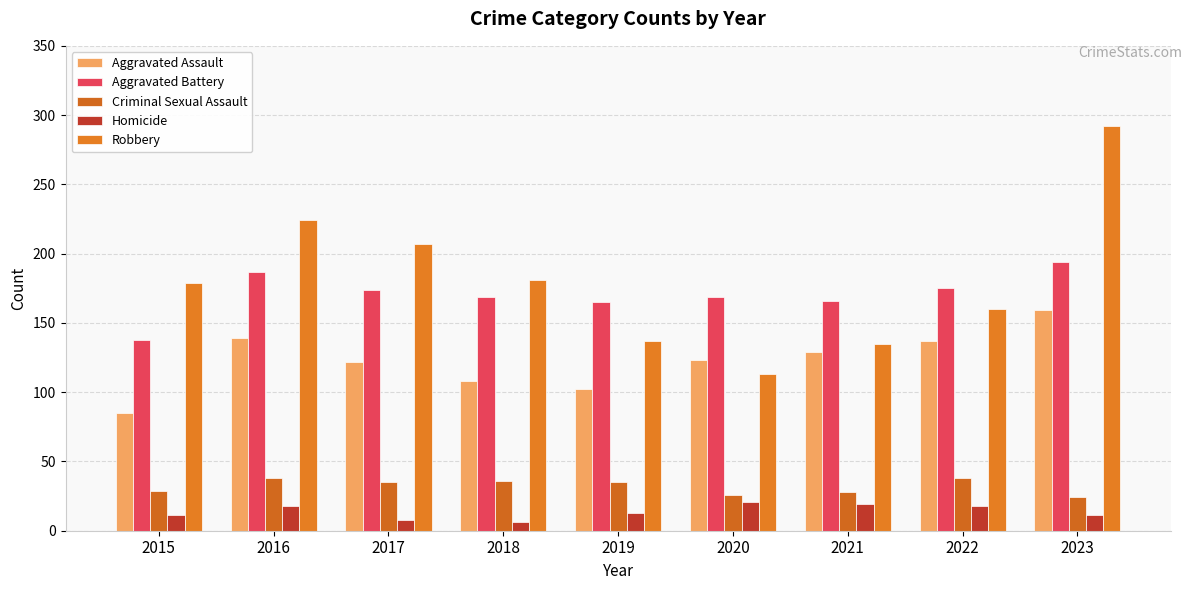

The value of Aggravated Battery at 2023 is 194. True or false?

True